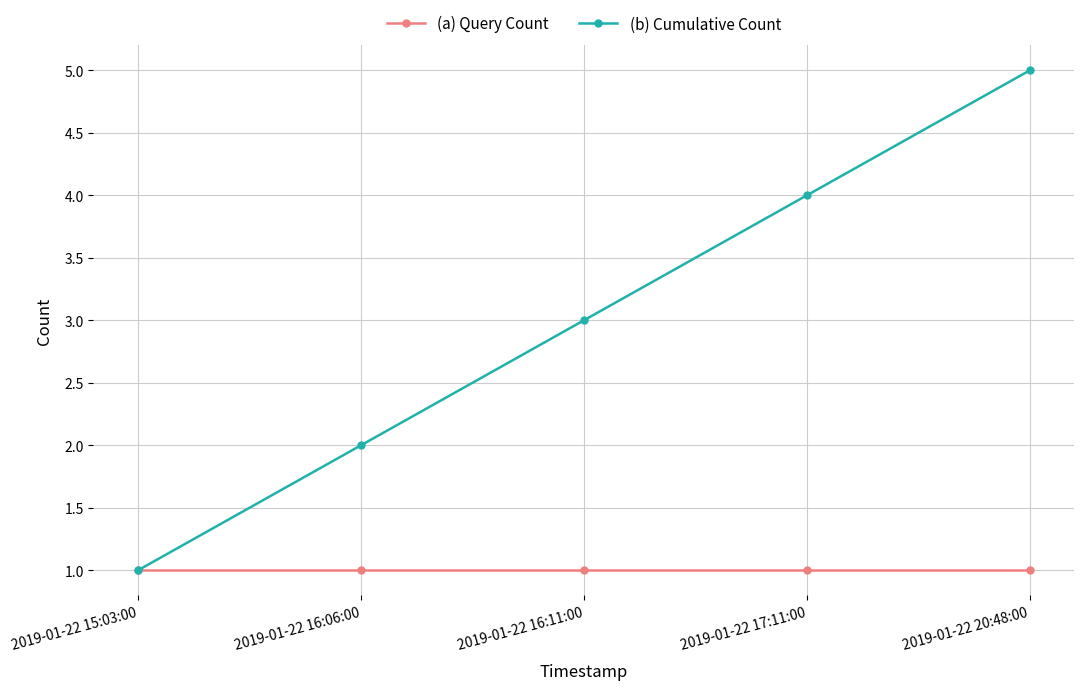

Rank the series by their average value, from highest to lowest.

(b) Cumulative Count, (a) Query Count